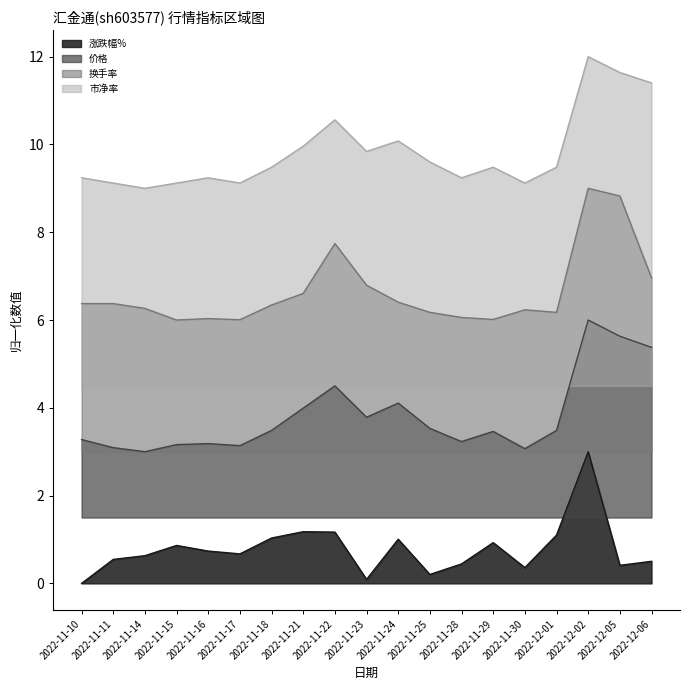

Rank the series by their average value, from highest to lowest.

市净率, 换手率, 价格, 涨跌幅%